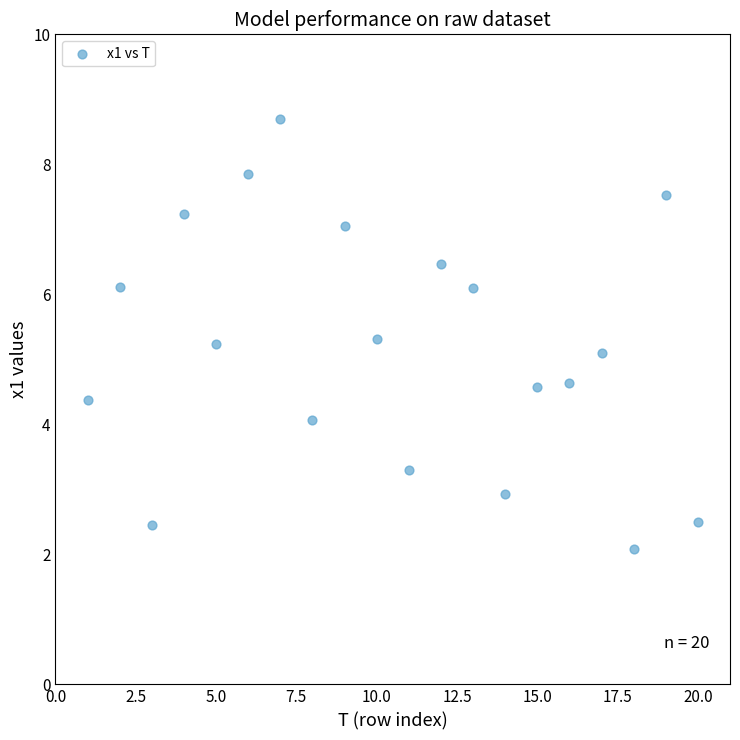

What is the range of X values (max minus min)?

19.0